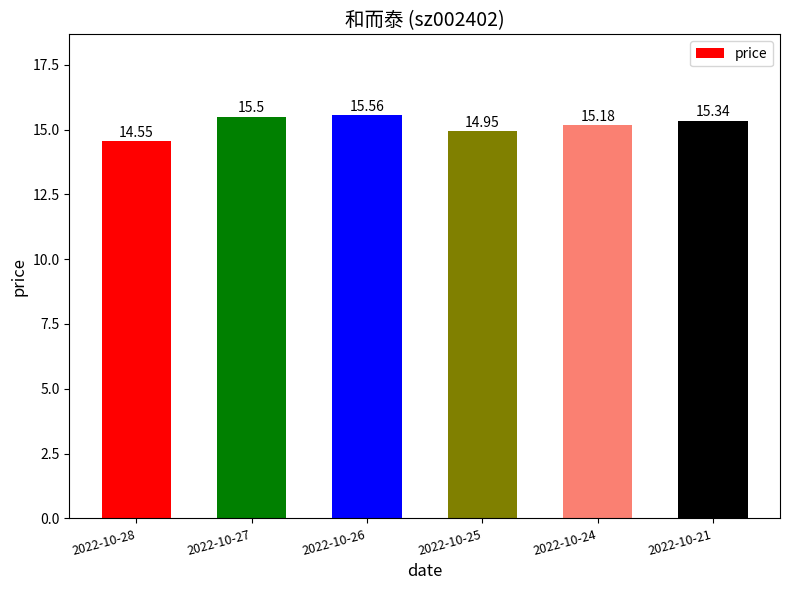

What is the sum of all values?

91.1